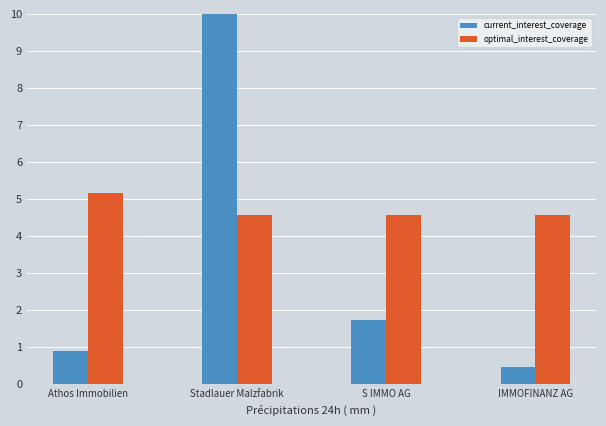

What is the difference between the optimal_interest_coverage values at Athos Immobilien and S IMMO AG?

0.6